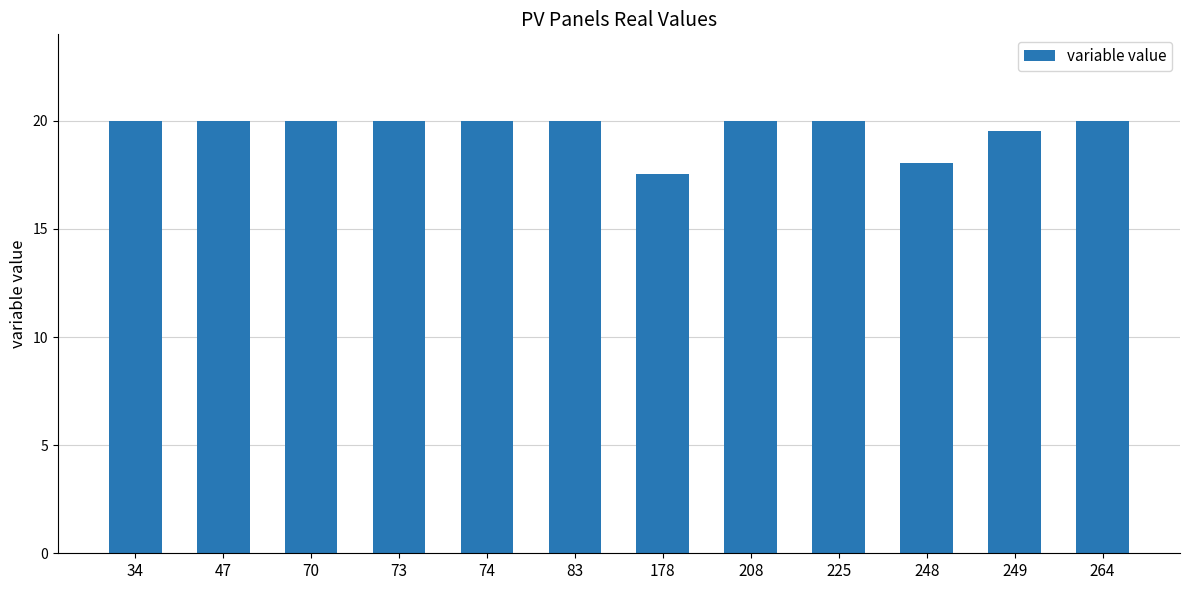

Where is the data nearest to the value 18?

248